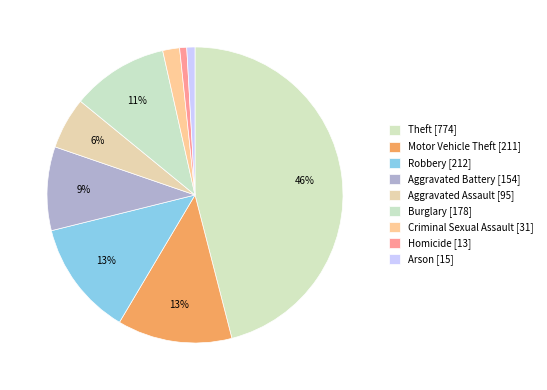

How many segments does this pie chart have?

9